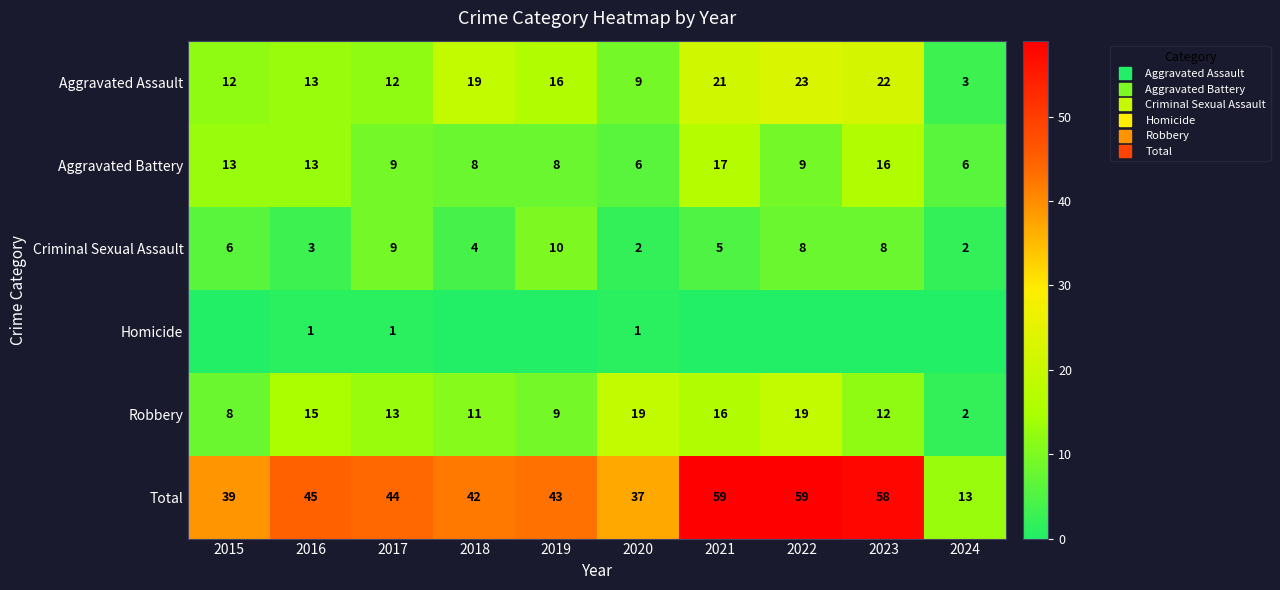

Is it true that Criminal Sexual Assault equals 2 at 2016?

False